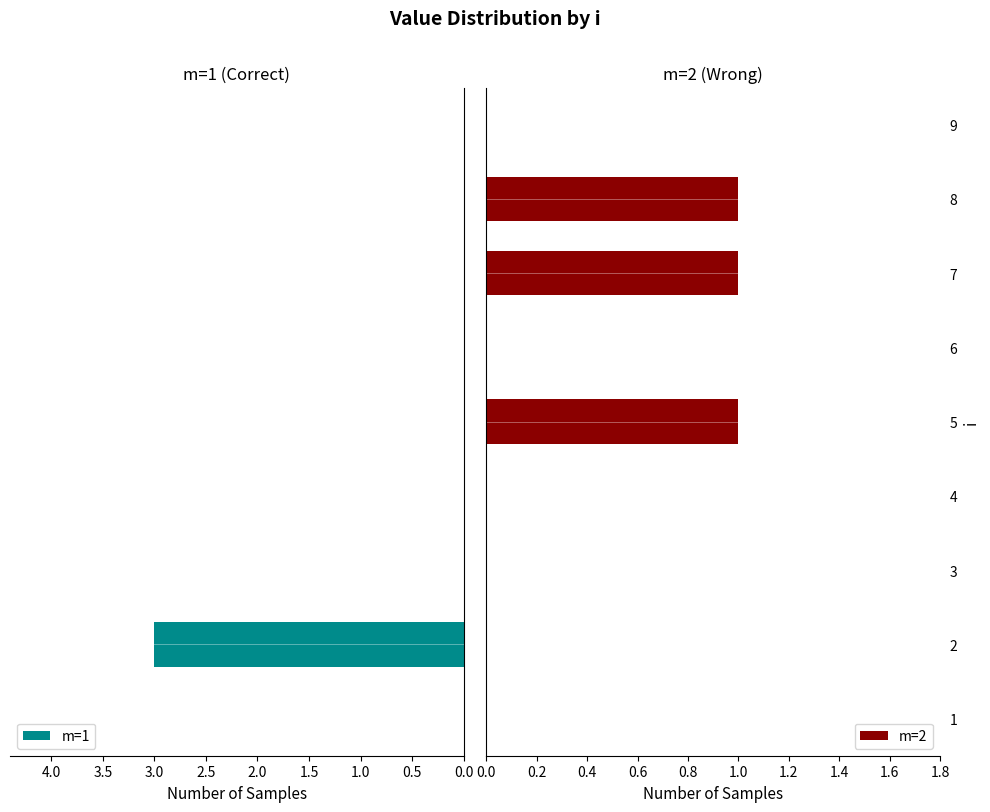

Reading left to right, transcribe all the data shown in this chart.

m=1: 0	3	0	0	0	0	0	0	0
m=2: 0	0	0	0	1	0	1	1	0